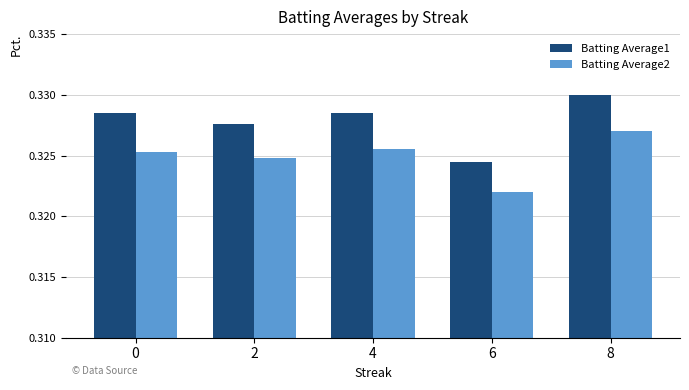

How many groups of bars are there?

5